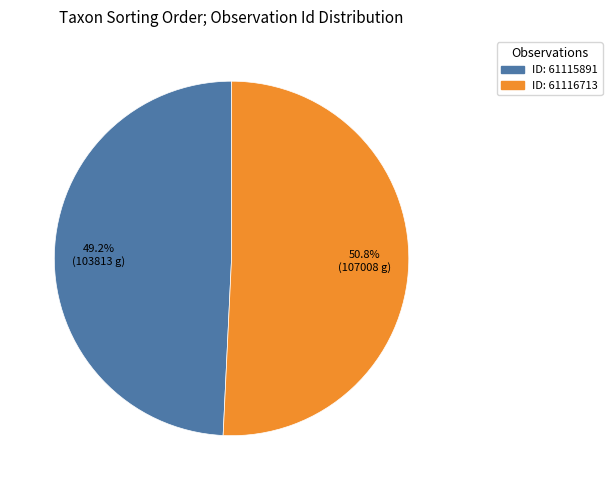

Is there any slice that represents more than half of the pie?

Yes